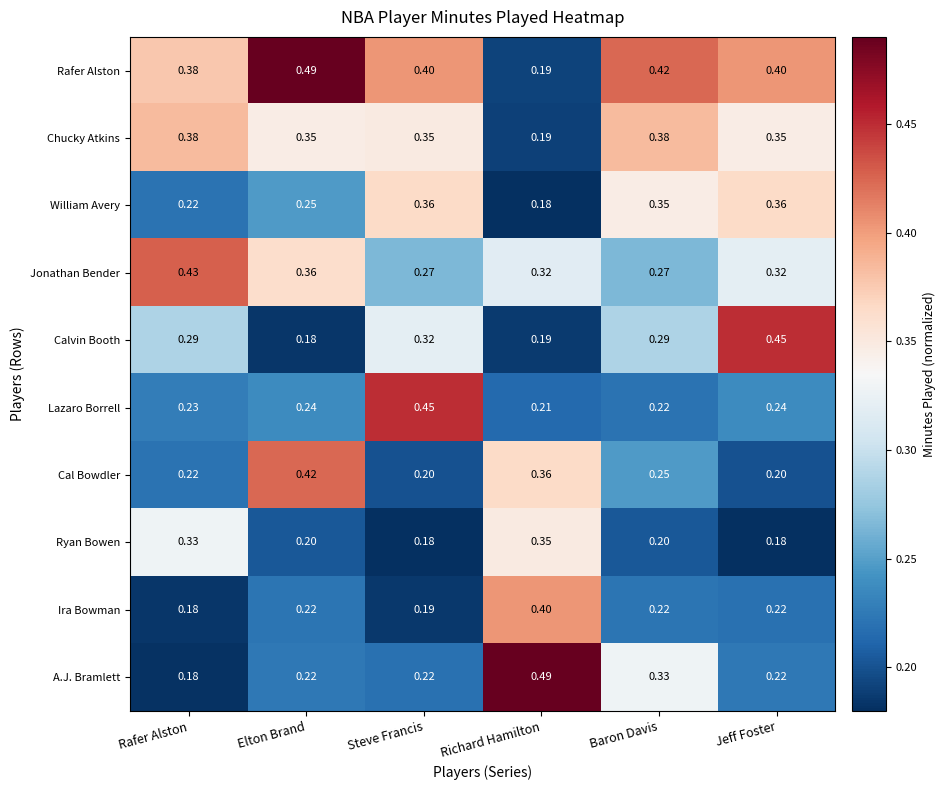

Between Elton Brand and Richard Hamilton, which series saw the biggest shift?

Rafer Alston